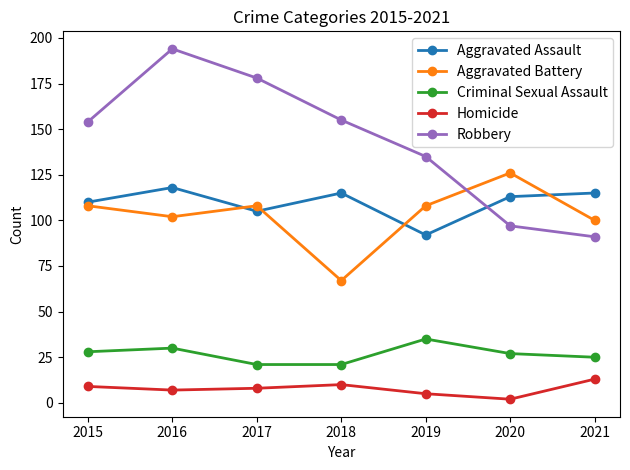

Is the value of Criminal Sexual Assault at 2018 greater than the value of Aggravated Battery at 2019?

No